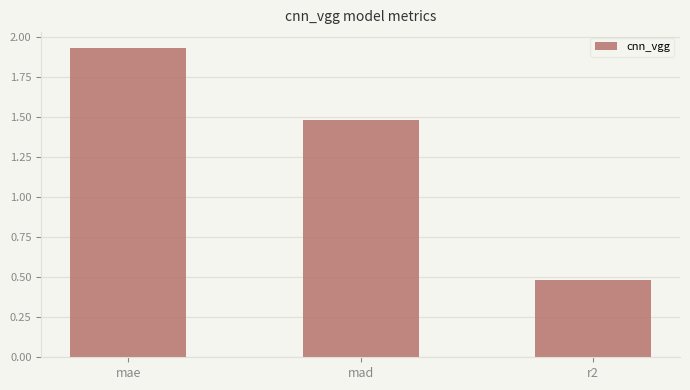

What is the sum of all values?

3.9